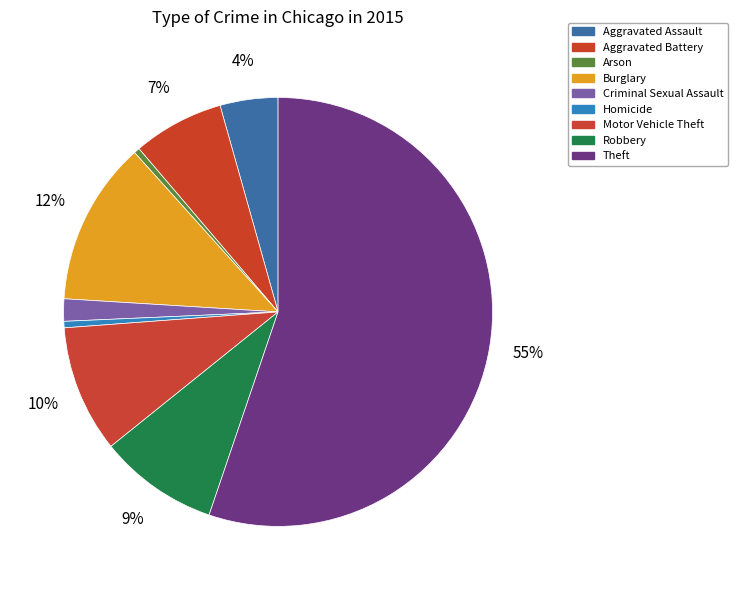

True or false: Homicide accounts for 6% of the total.

False